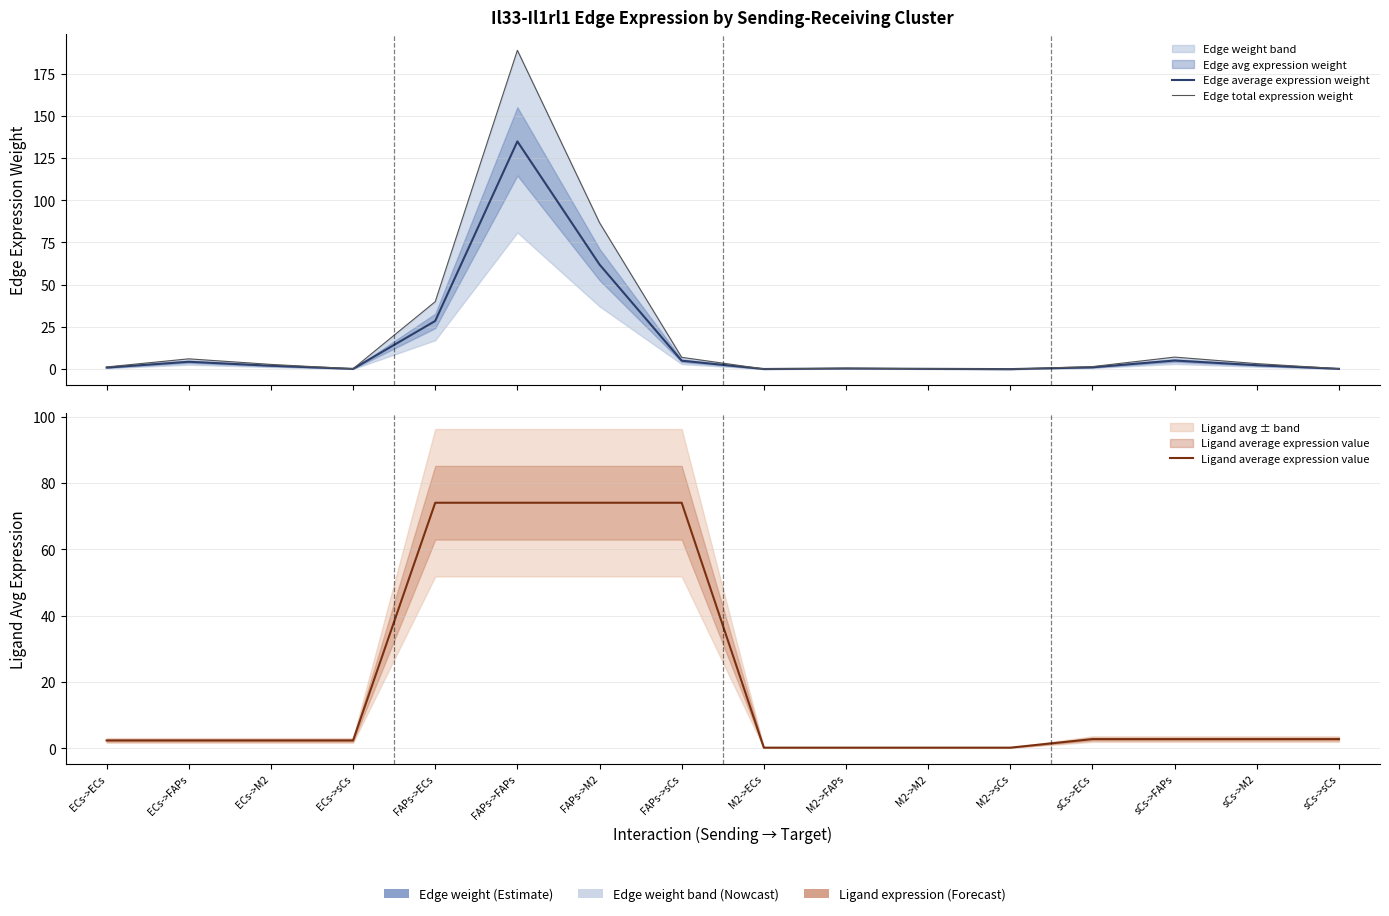

Rank the series at ECs->sCs from highest to lowest value.

Ligand average expression value, Edge total expression weight, Edge average expression weight